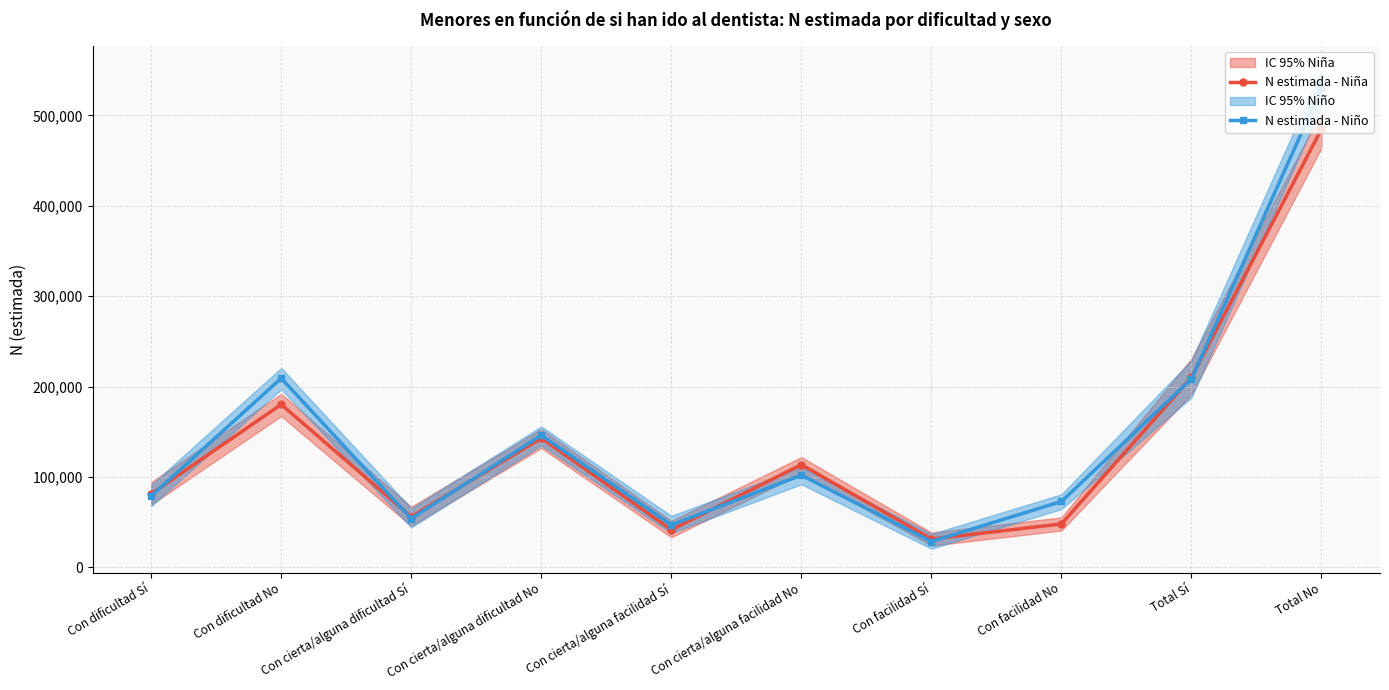

Which series has the largest total across all categories?

N estimada - Niño